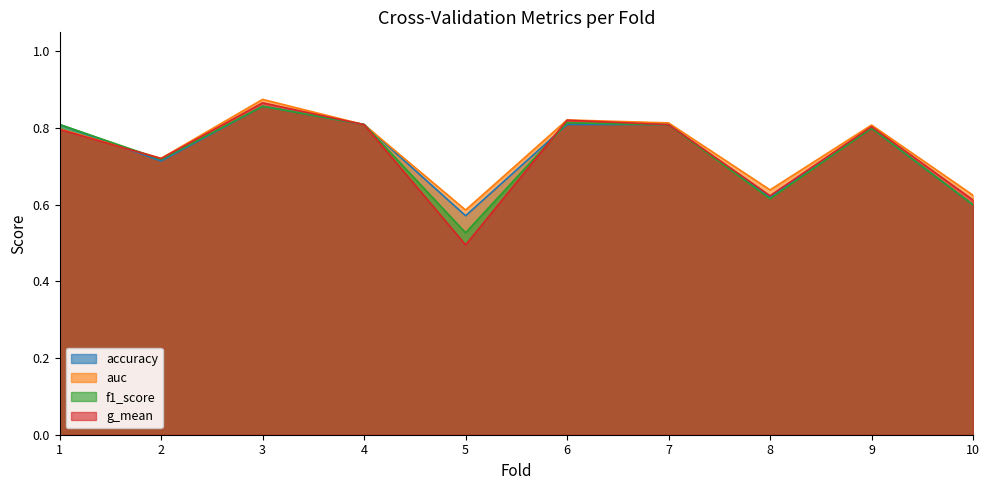

List the labels in order of f1_score value, smallest first.

5, 10, 8, 2, 9, 7, 1, 4, 6, 3